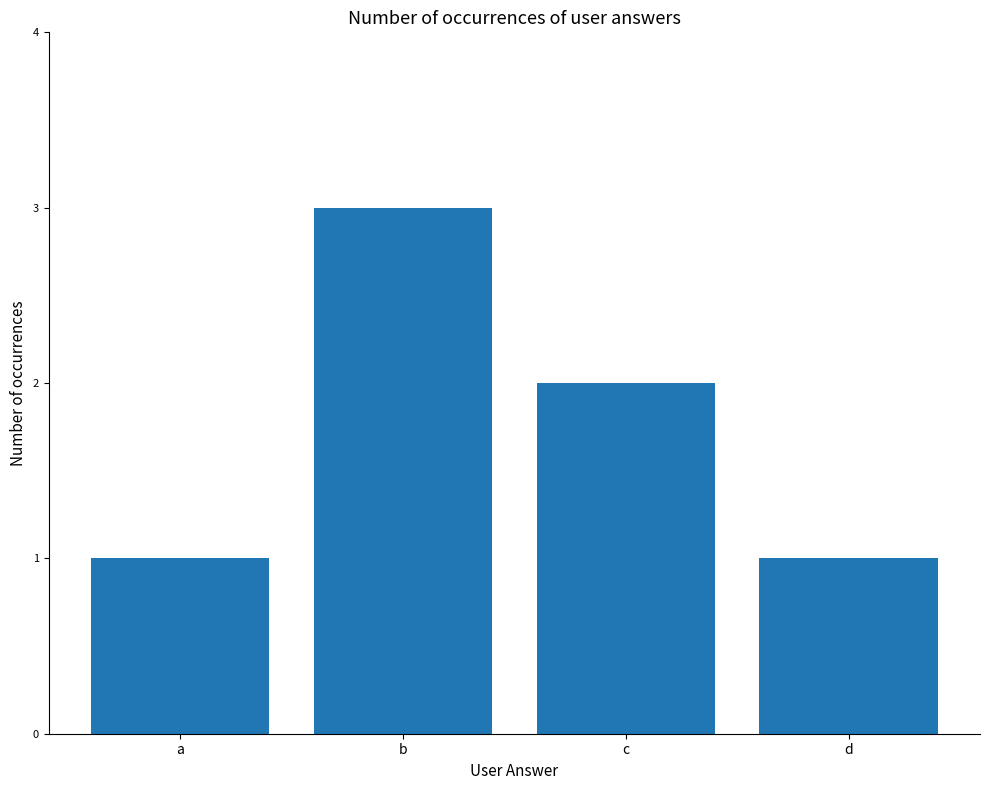

How many values are between 1 and 3?

4